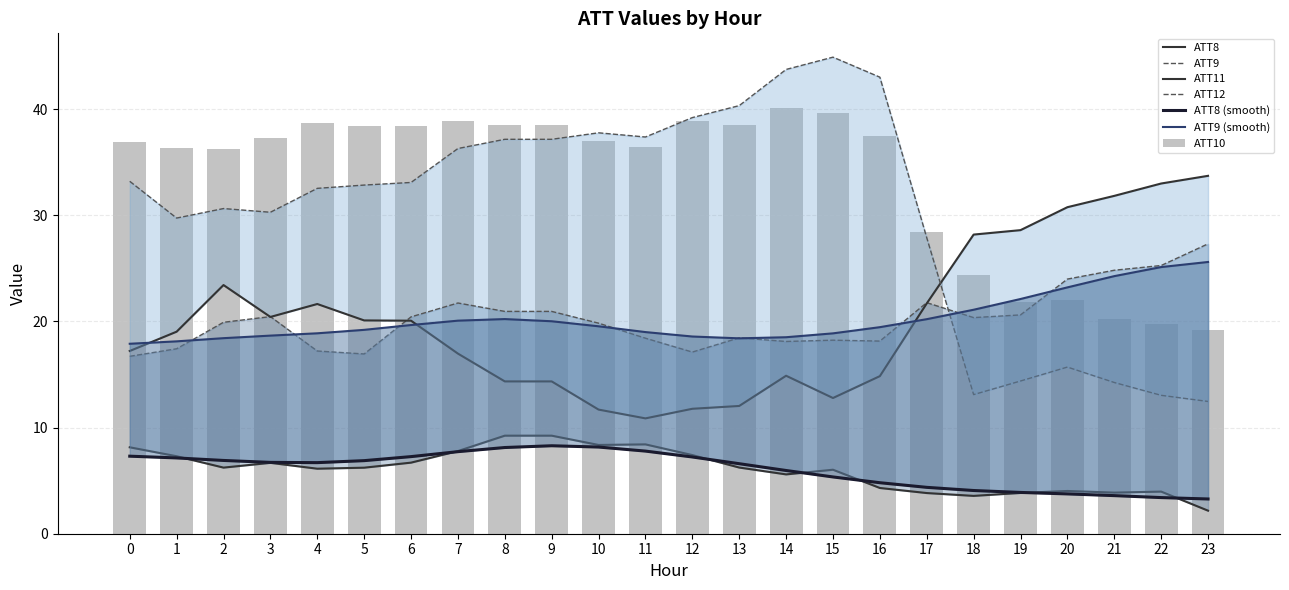

At which category is the sum across all series the highest?

14